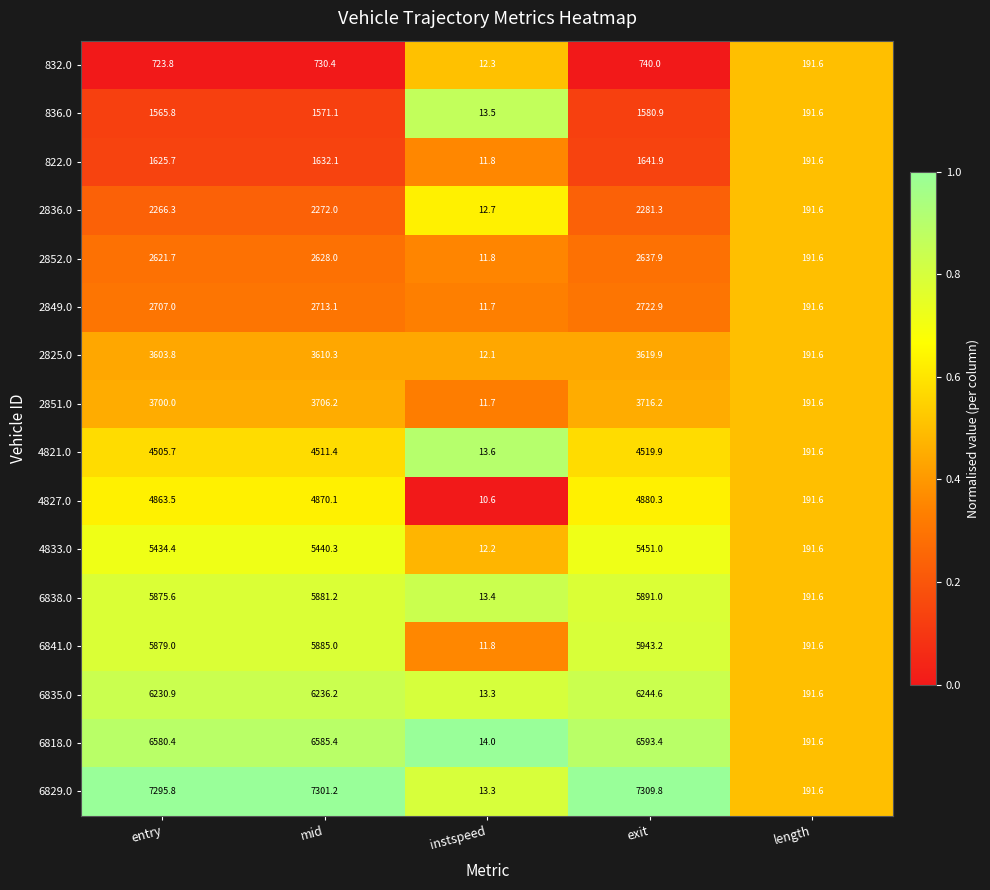

Between mid and instspeed, which series saw the biggest shift?

6829.0